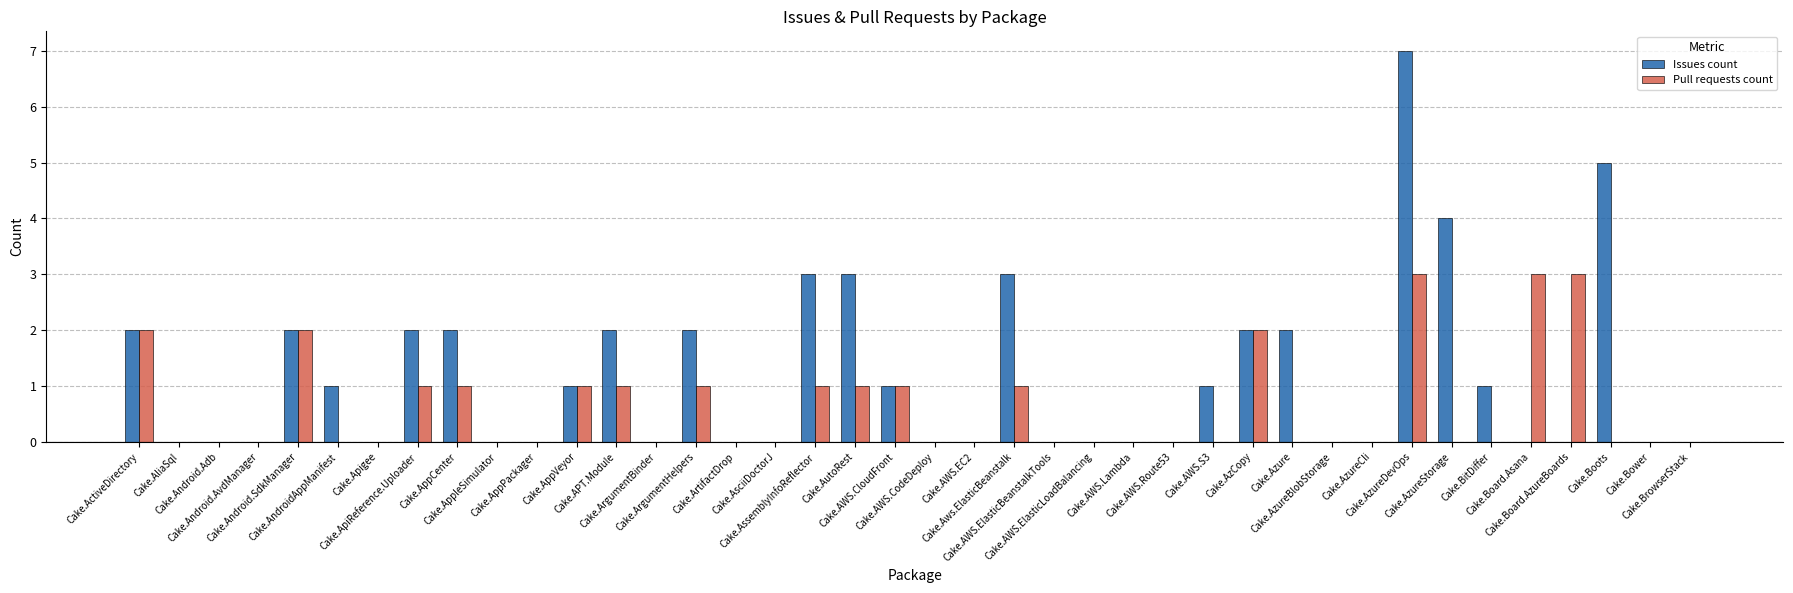

What is the sum of all Issues count values?

46